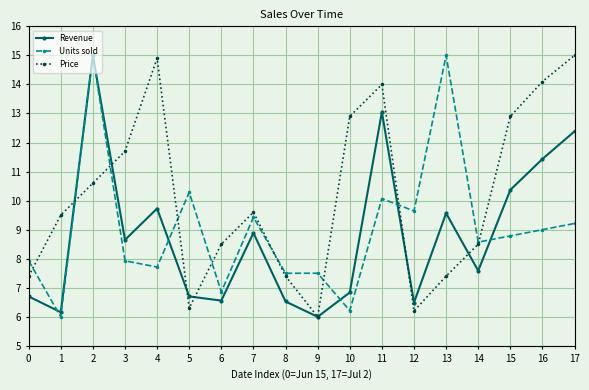

True or false: Revenue and Units sold cross at least once.

True